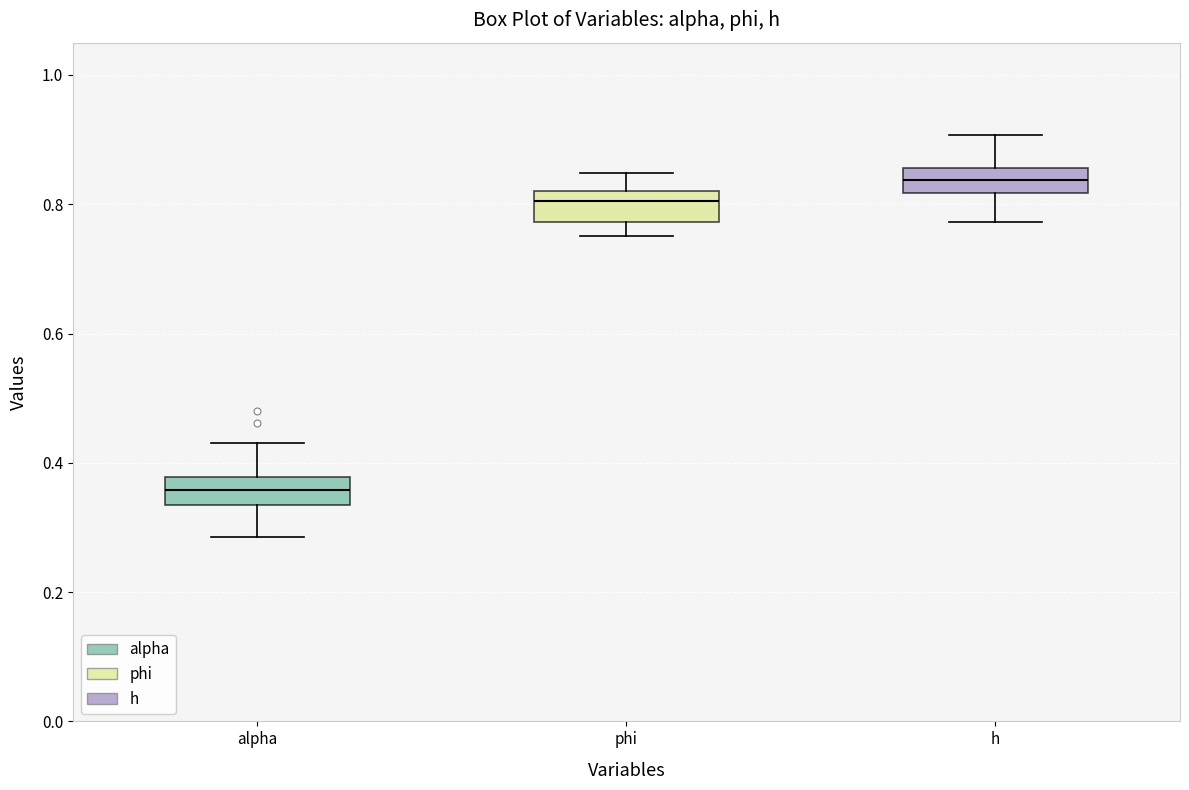

Where does the upper whisker of the box for h end on the y-axis? The values are not printed on the chart, so give them approximately, as read against the axis.

0.90